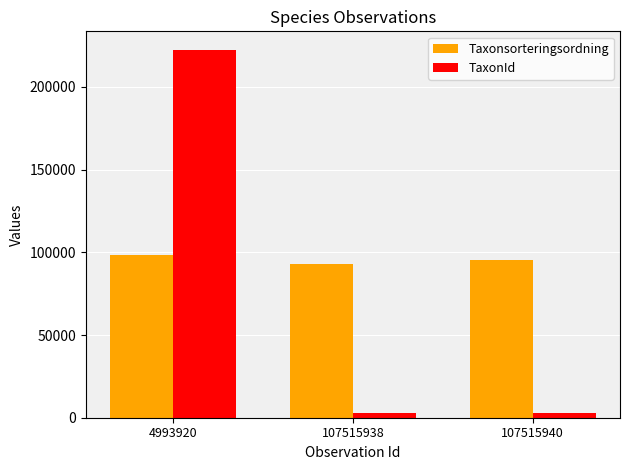

What is the average value of the TaxonId series?

75925